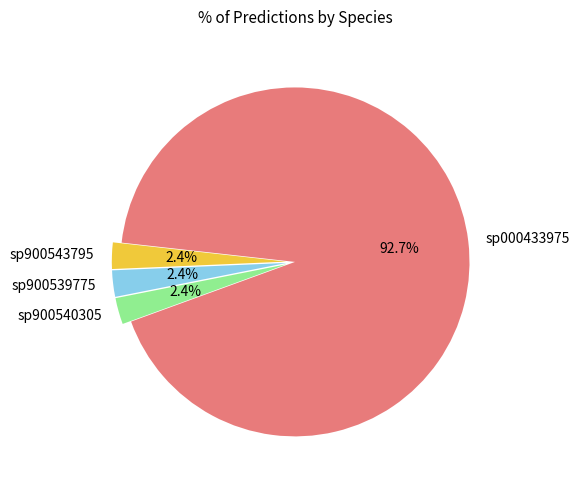

What is the majority slice?

sp000433975